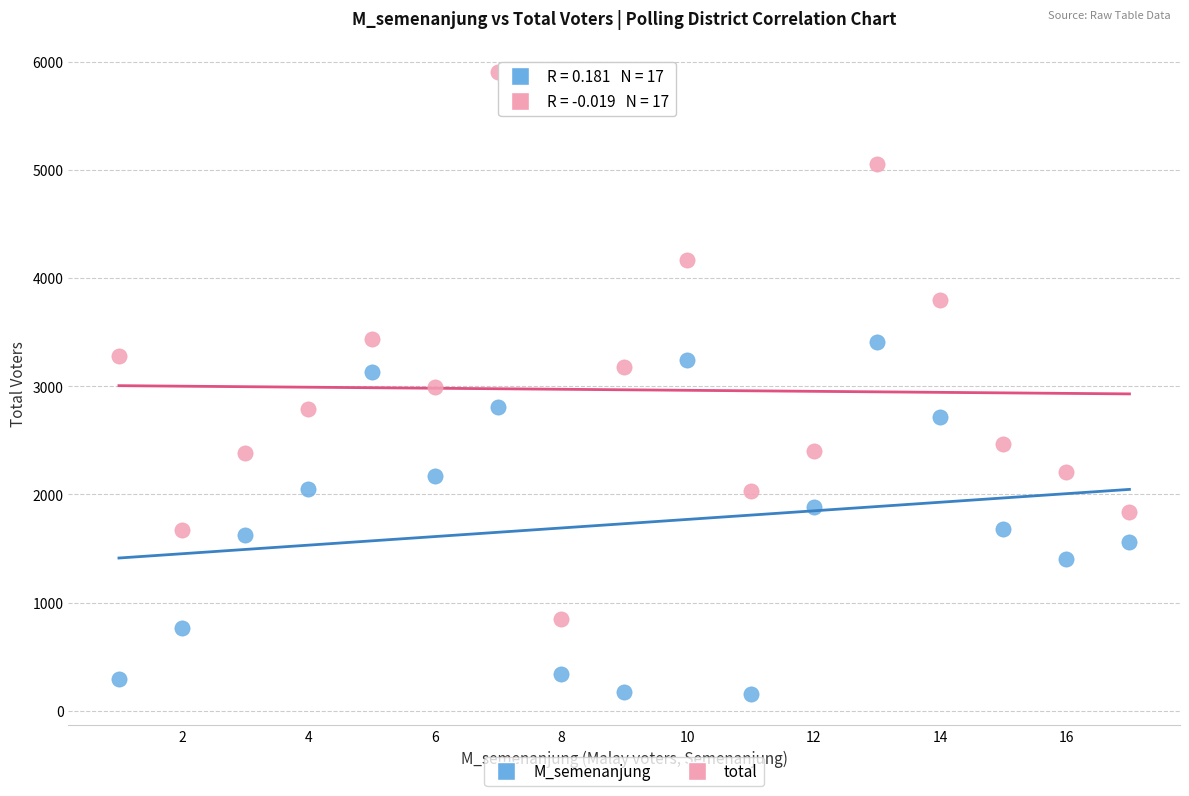

Across all data points, what is the range of Y values (max minus min)?

5751